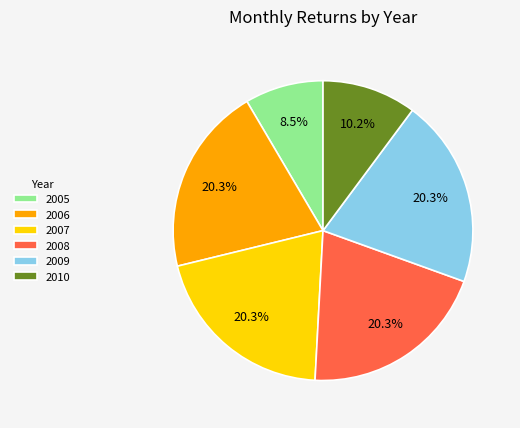

Which category has the smallest portion of the pie?

2005